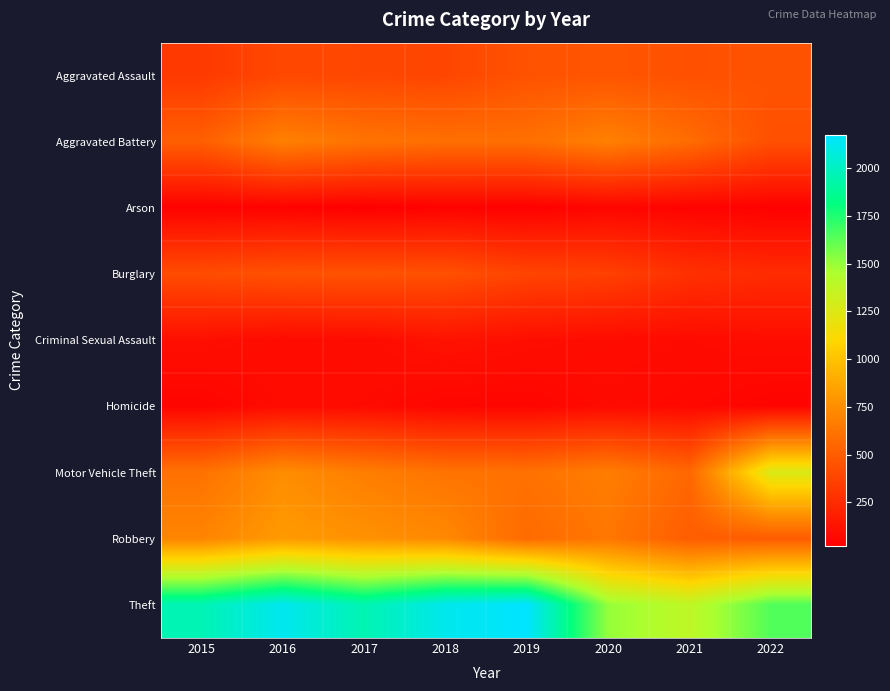

Which series changed the most between 2017 and 2019?

Theft